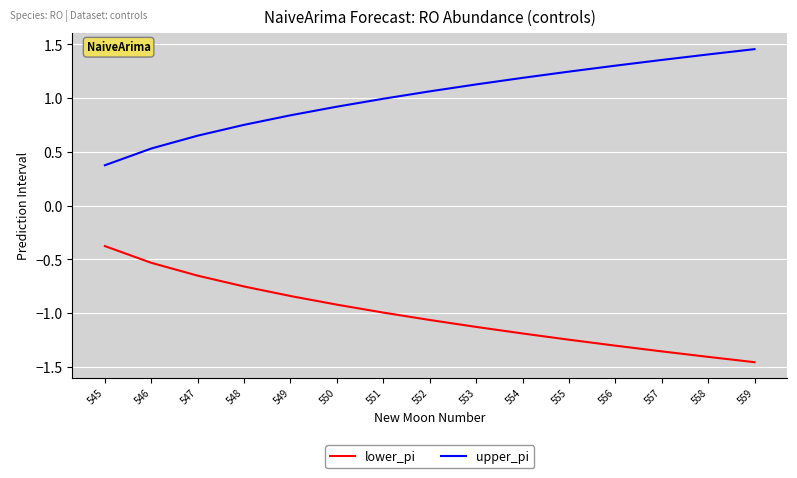

How many categories are shown in the chart?

15